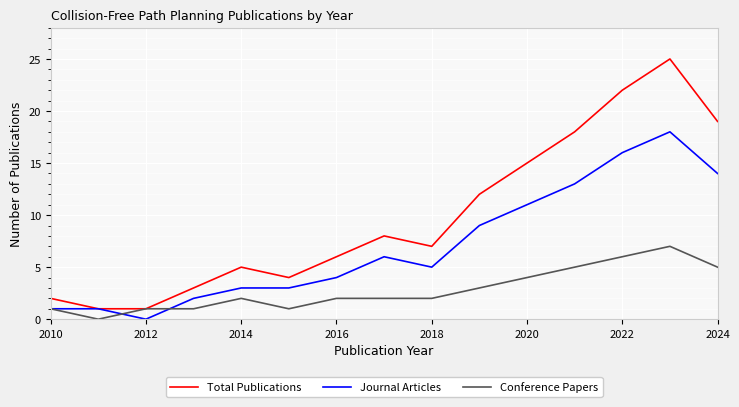

Reading left to right, what are all the values shown in this chart?

Total Publications: 2	1	1	3	5	4	6	8	7	12	15	18	22	25	19
Journal Articles: 1	1	0	2	3	3	4	6	5	9	11	13	16	18	14
Conference Papers: 1	0	1	1	2	1	2	2	2	3	4	5	6	7	5